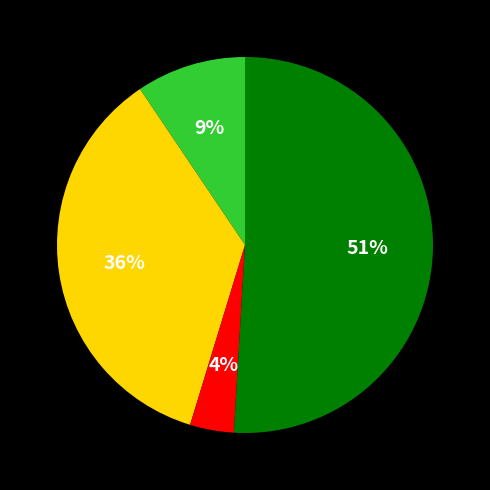

How many slices are in this pie chart?

4